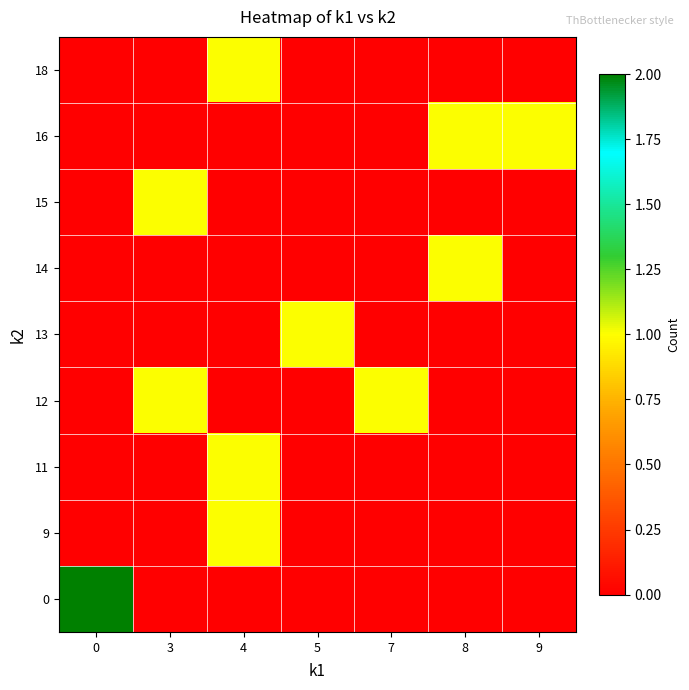

Rank the series at 3 from lowest to highest value.

0, 9, 11, 13, 14, 16, 18, 12, 15